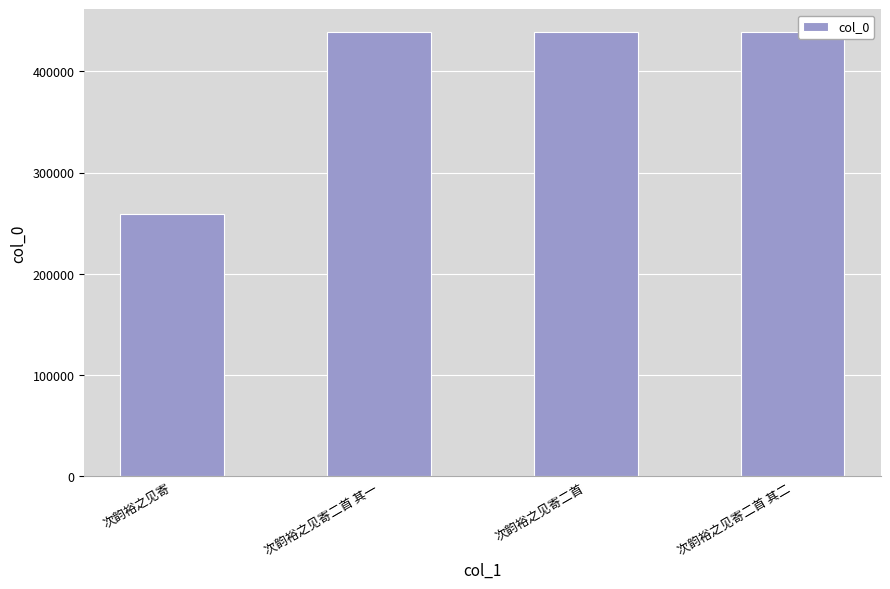

How many values are below 438616?

2